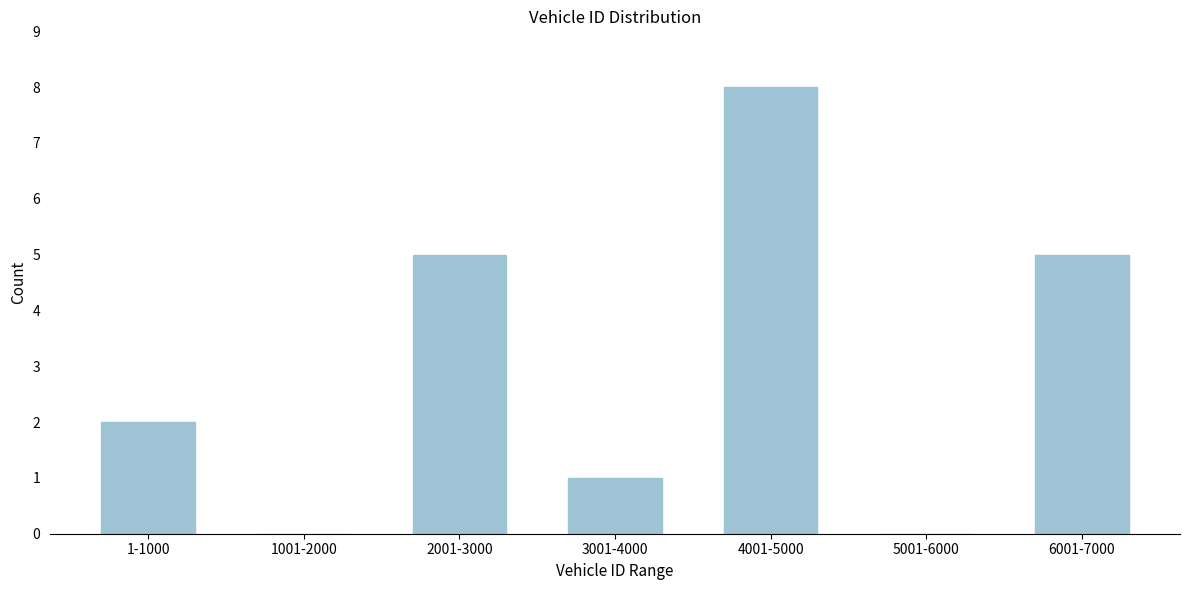

Reading left to right, extract all data points from this chart.

1-1000=2	1001-2000=0	2001-3000=5	3001-4000=1	4001-5000=8	5001-6000=0	6001-7000=5